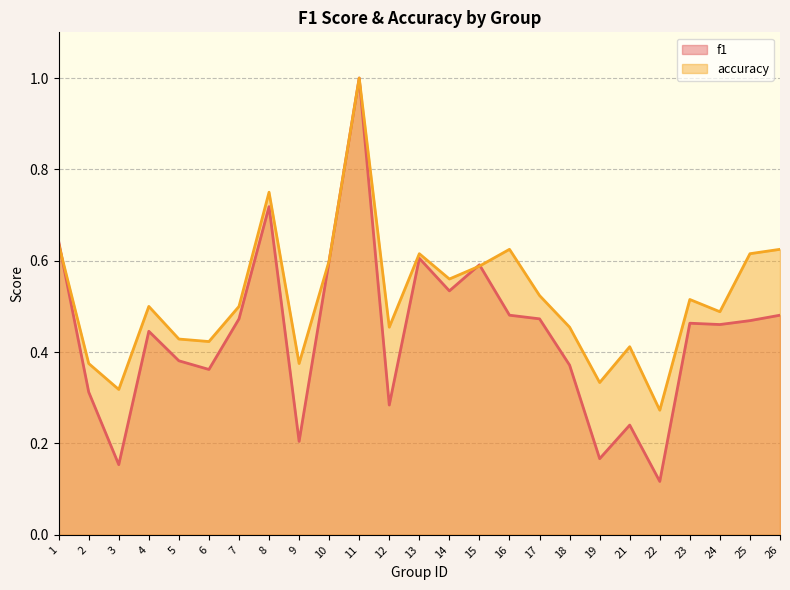

Rank the series by their maximum value, from lowest to highest.

f1, accuracy